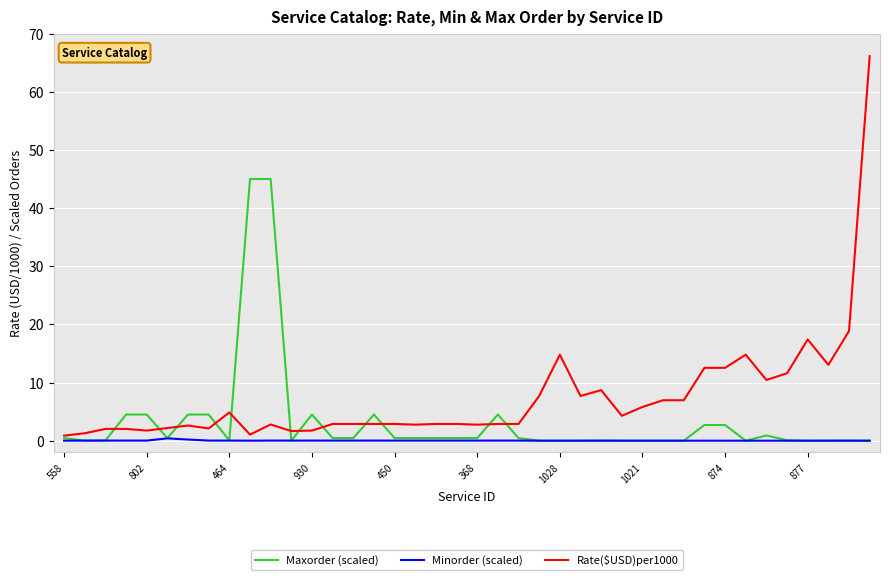

List the series in order of their peak value, highest first.

Rate($USD)per1000, Maxorder (scaled), Minorder (scaled)